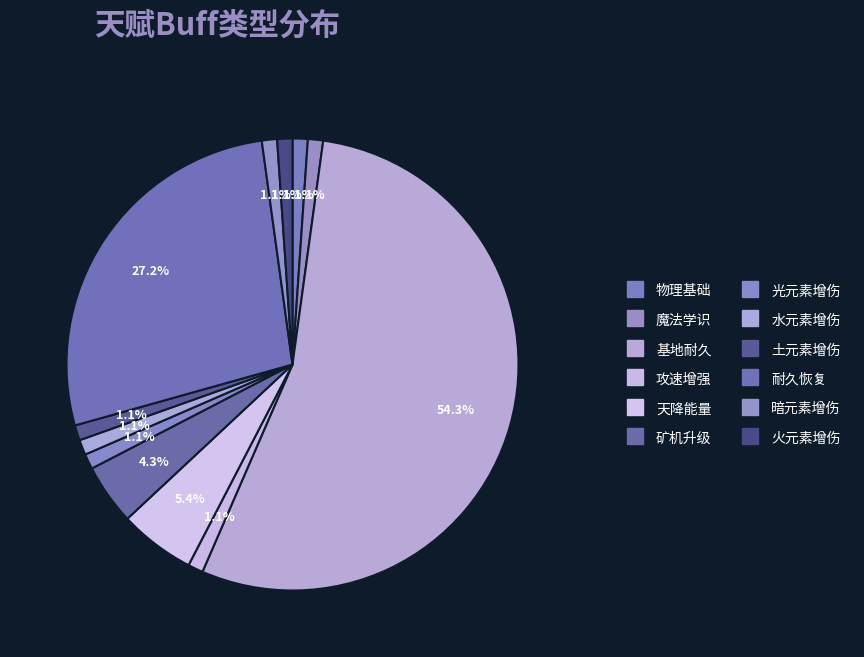

How many slices are in this pie chart?

12